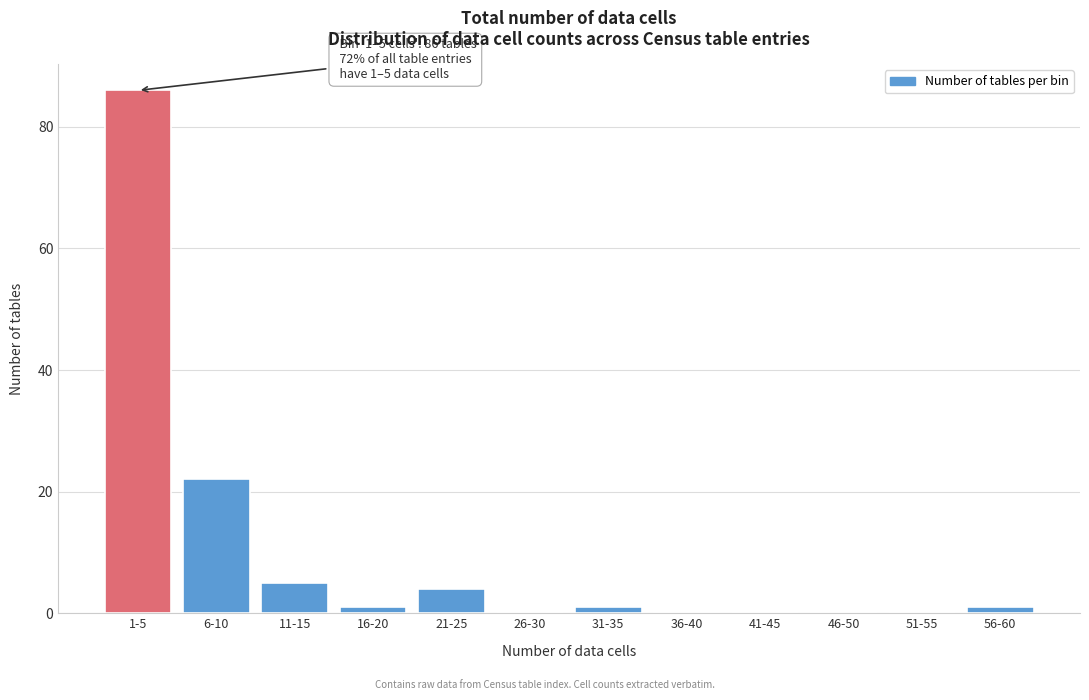

Between 51-55 and 21-25, which is larger?

21-25